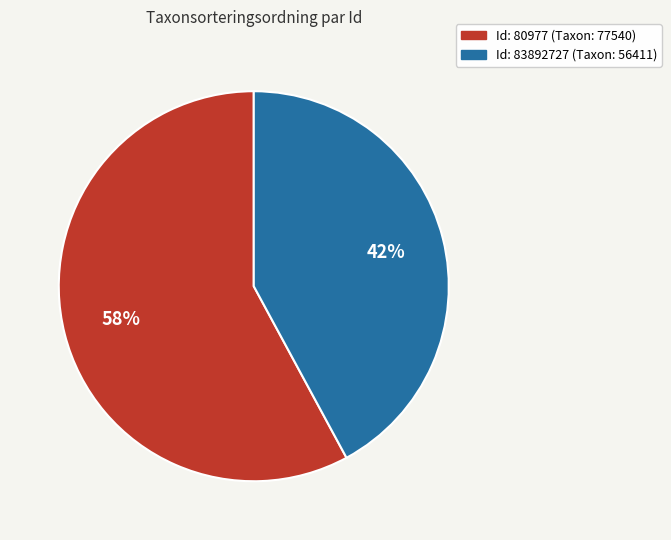

To the nearest percent, what is the difference between the largest and smallest slice percentages?

16%